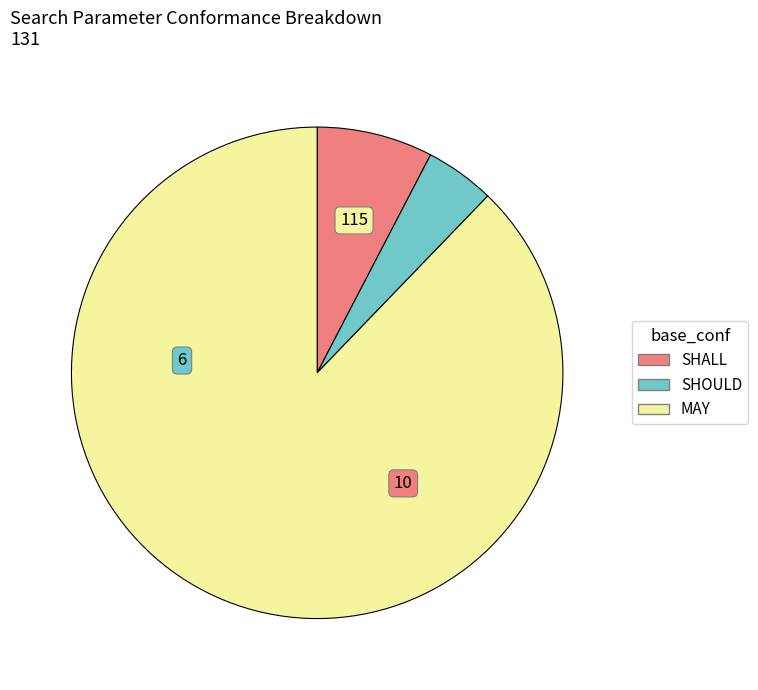

Which slice is the smallest?

SHOULD